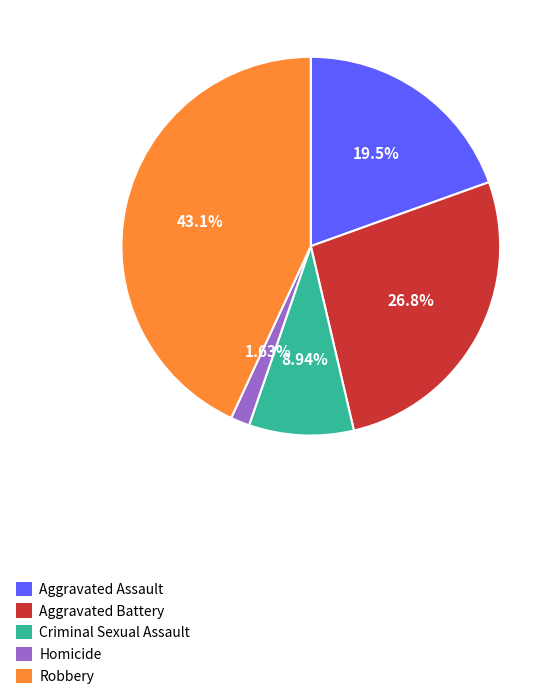

Is it true that Aggravated Battery is 27% of the pie?

True